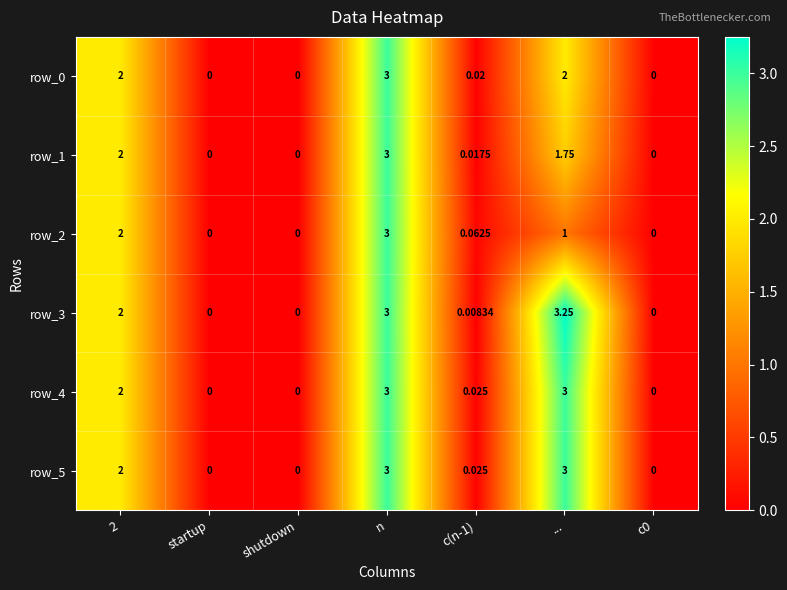

What is the highest value of the row_2 series?

3.0